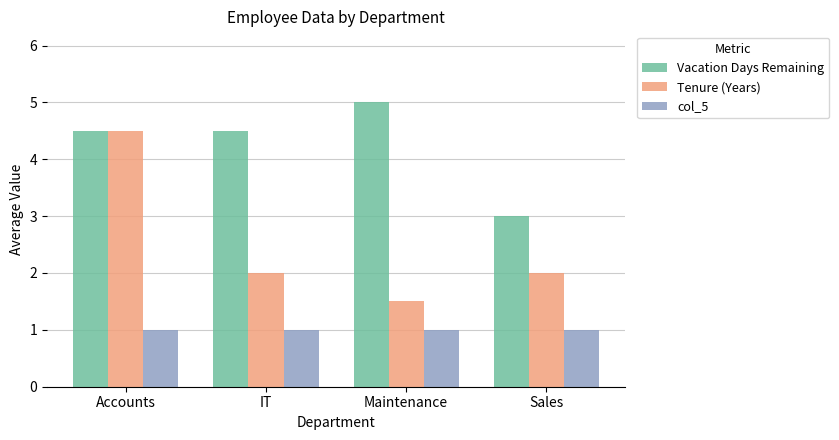

What is the average value of the col_5 series?

1.0